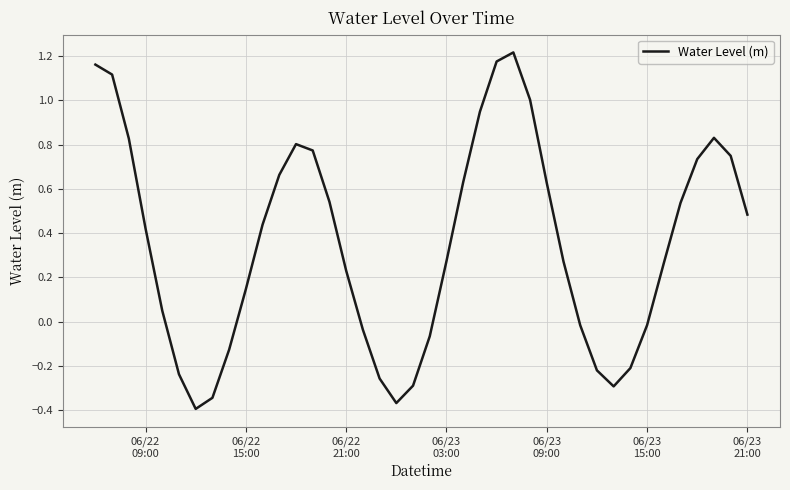

Count the number of data series in this chart.

1